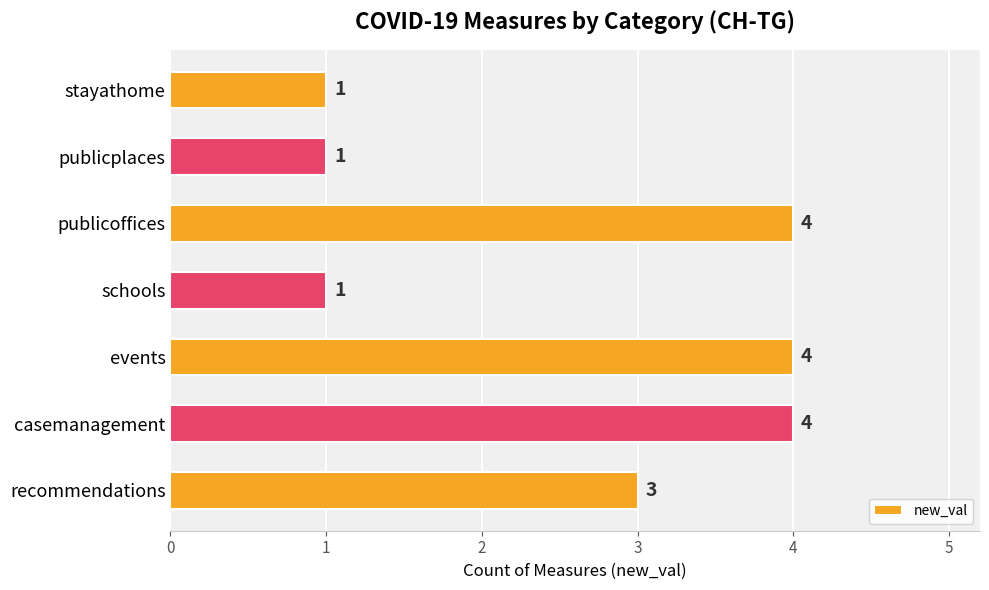

The value at events is 5. True or false?

False